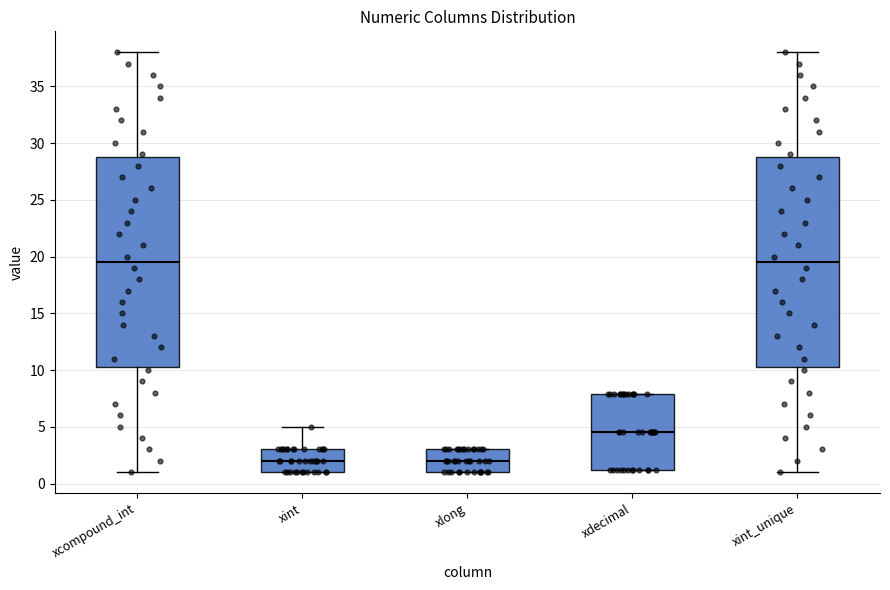

Reading left to right, transcribe this box plot: for each box, give where its median line is, the range the box spans, and where its two whiskers end, as read against the y-axis. The values are not printed on the chart, so give them approximately, as read against the axis.

xcompound_int: median 19.5, box 10.5 to 29.0, whiskers 1.0 to 38.0
xint: median 2.0, box 1.0 to 3.0, whiskers 1.0 to 5.0
xlong: median 2.0, box 1.0 to 3.0, whiskers 1.0 to 3.0
xdecimal: median 4.5, box 1.0 to 8.0, whiskers 1.0 to 8.0
xint_unique: median 19.5, box 10.5 to 29.0, whiskers 1.0 to 38.0